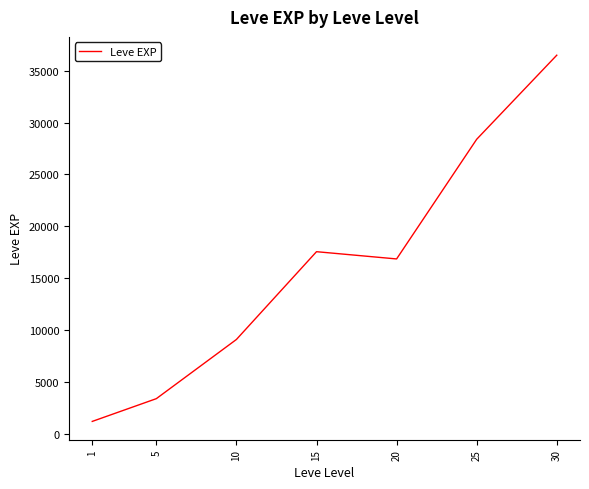

List the labels in order of value, smallest first.

1, 5, 10, 20, 15, 25, 30